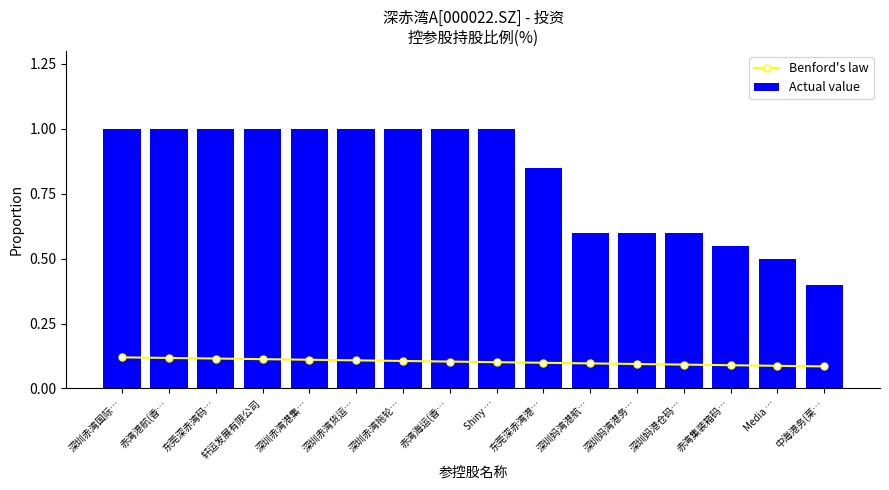

Read the Actual value value at 深圳妈港仓码….

0.6